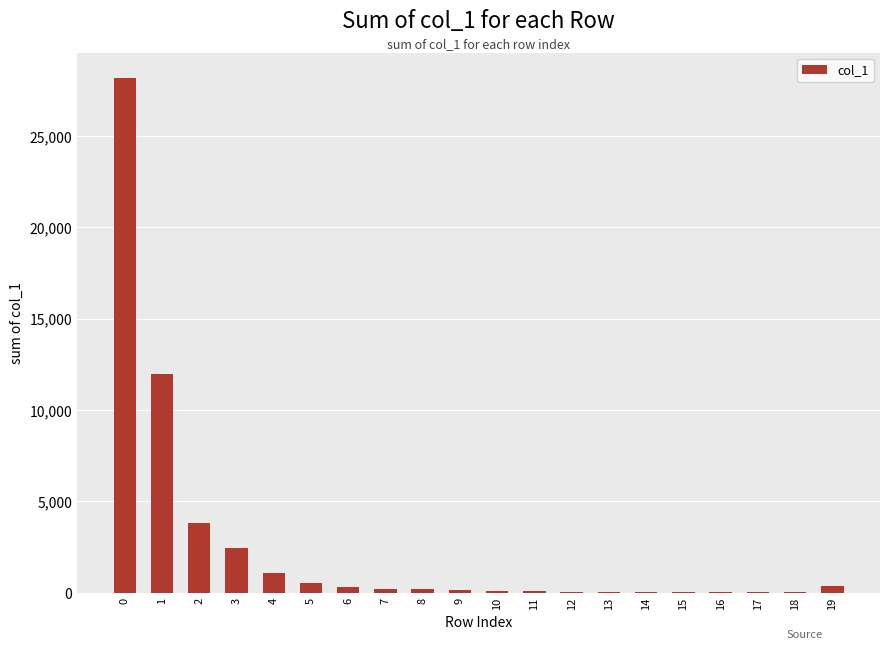

The value at 3 is 2463. True or false?

True